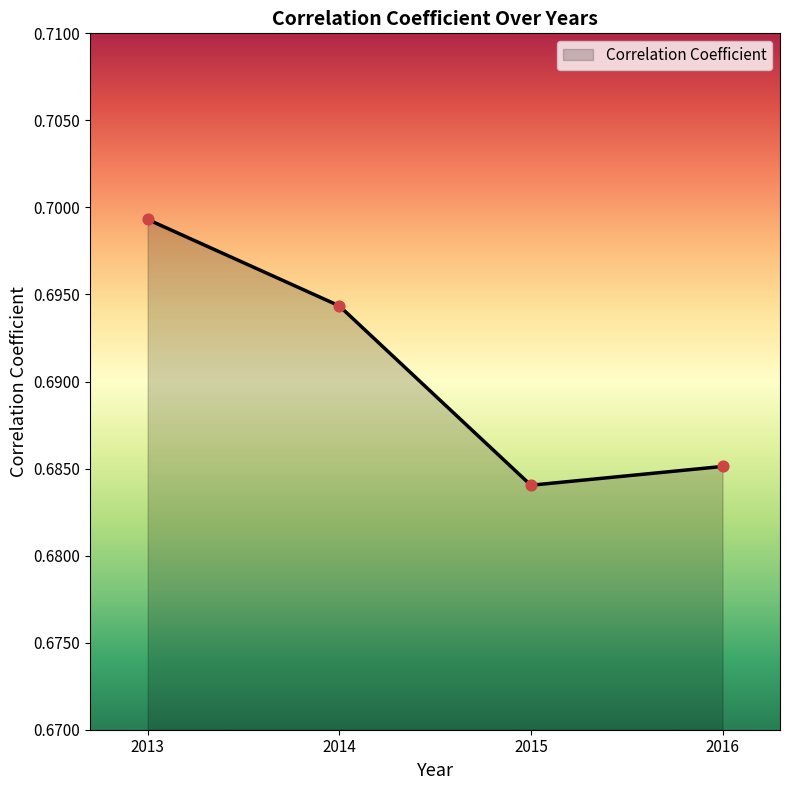

Which has a higher value, 2014 or 2015?

2014